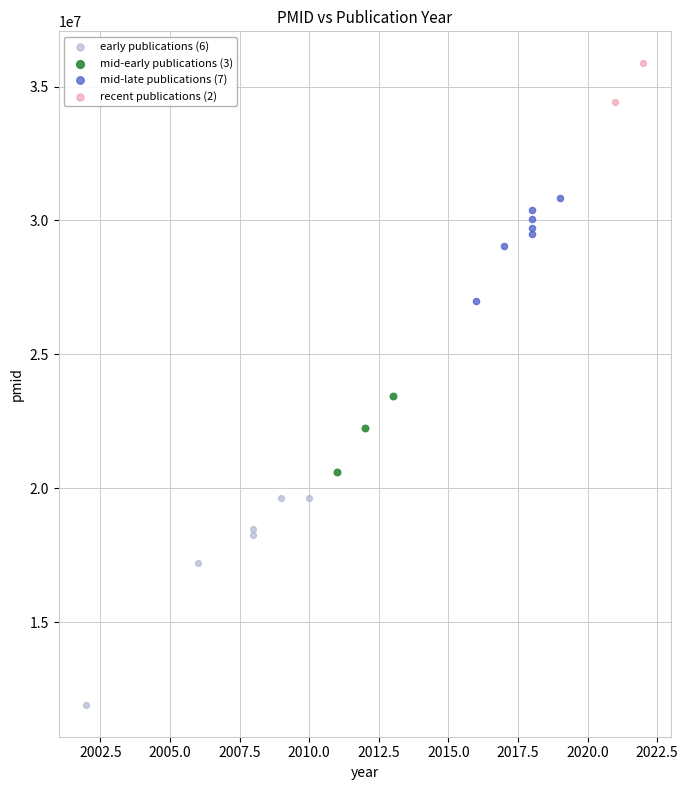

Which series contains the lowest Y value?

early publications (6)